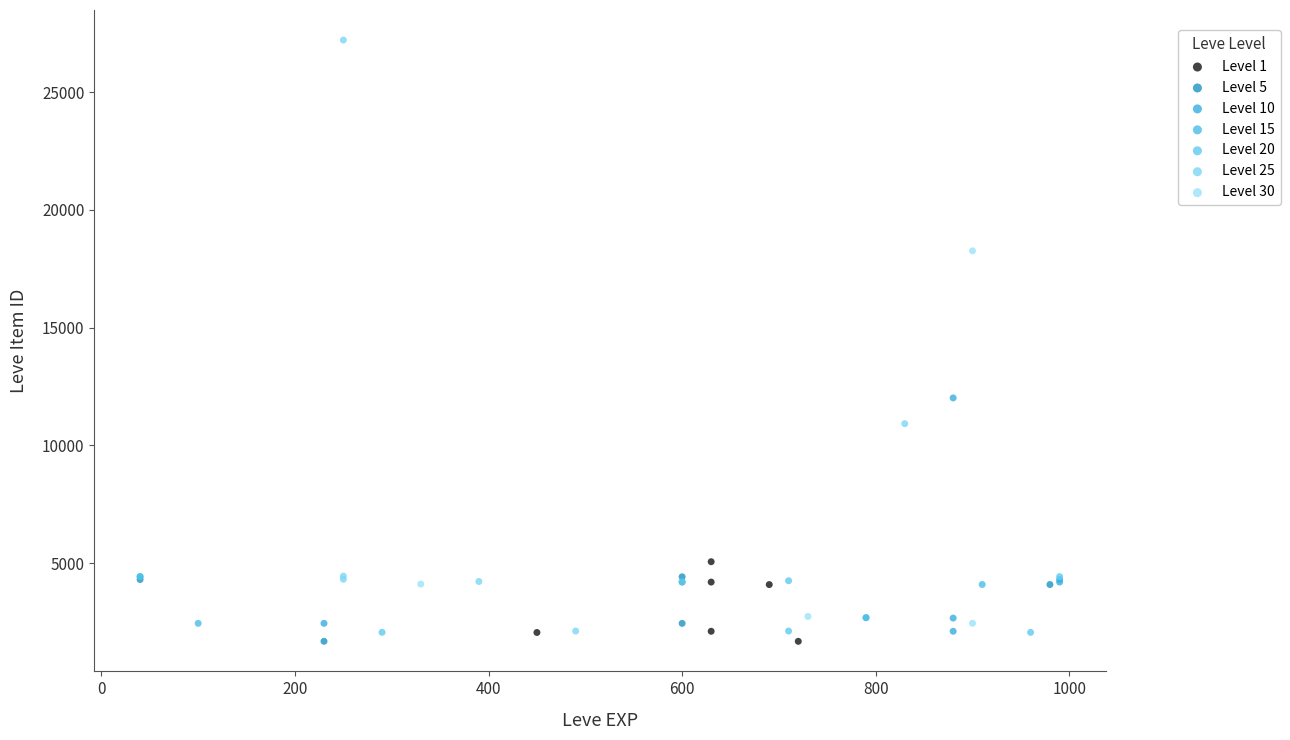

What are all the series names shown in the legend?

Level 1, Level 5, Level 10, Level 15, Level 20, Level 25, Level 30